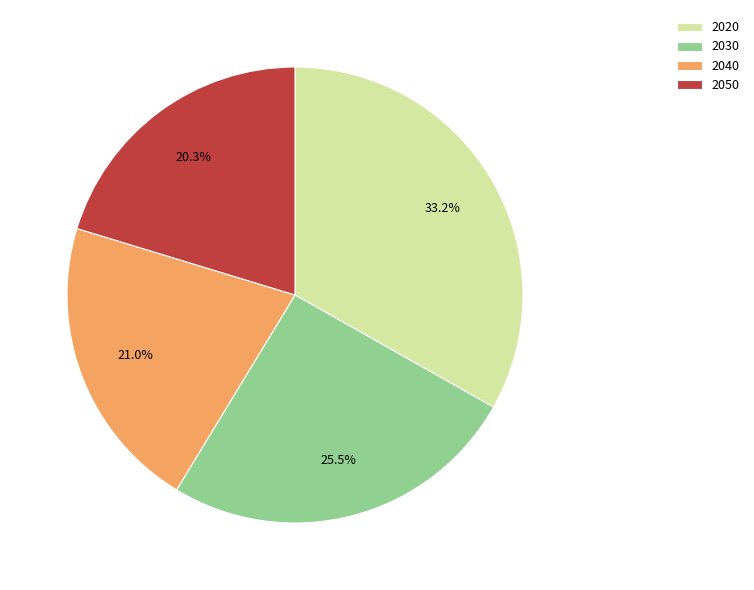

What is the smallest slice in the pie chart?

2050